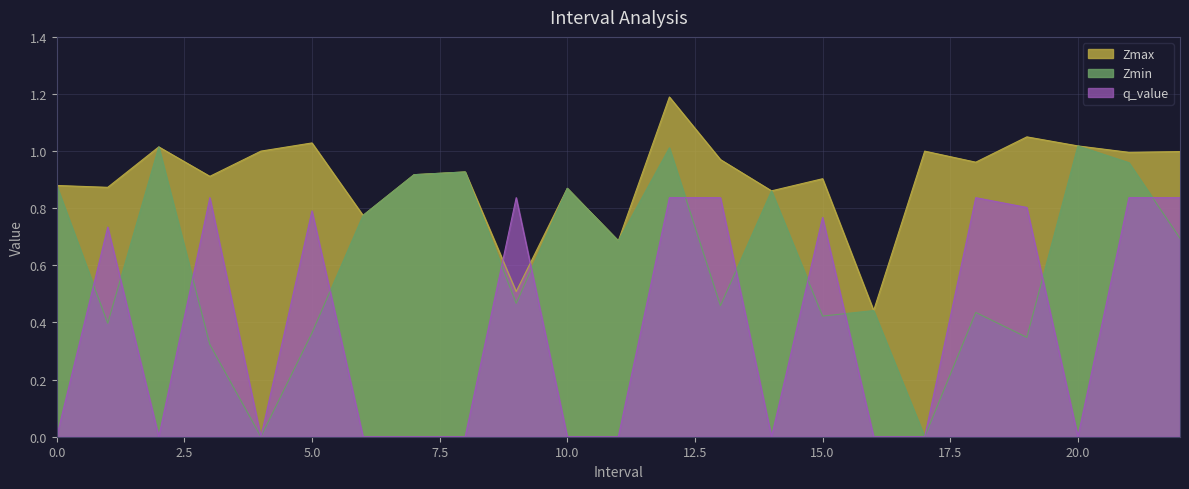

Between which two adjacent categories do Zmax and q_value first intersect?

8.0 and 9.0